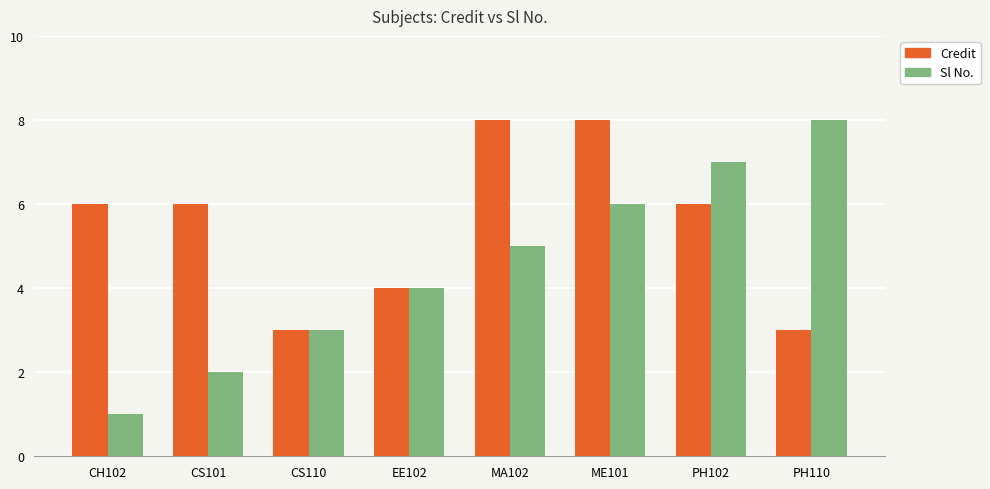

How many Credit values are between 4 and 8?

6